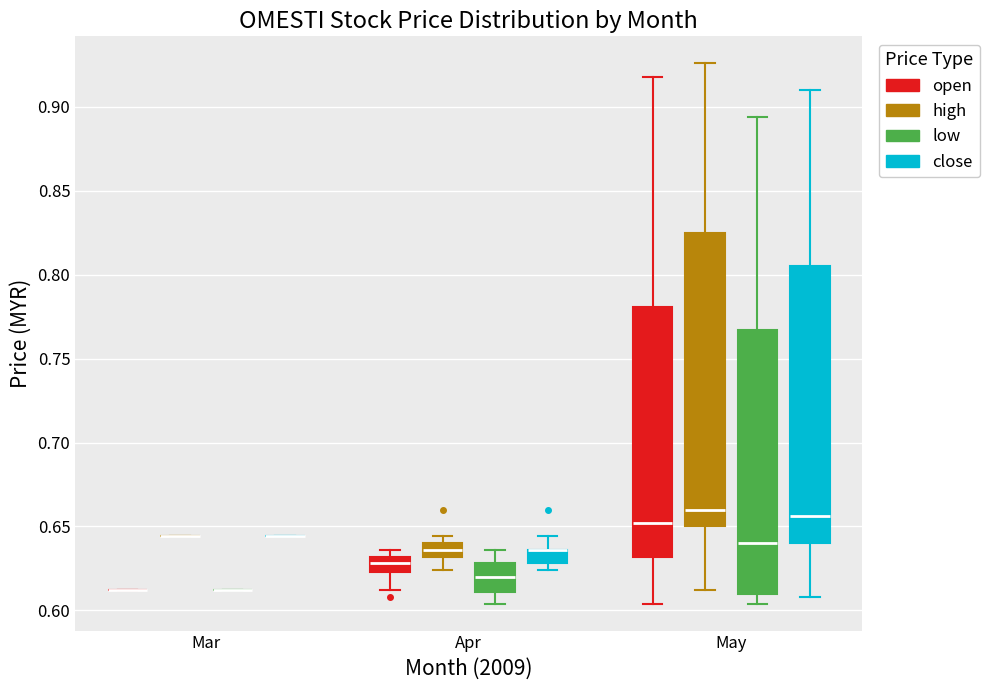

Reading left to right, transcribe this box plot: for each box, give where its median line is, the range the box spans, and where its two whiskers end, as read against the y-axis. The values are not printed on the chart, so give them approximately, as read against the axis.

Mar (open): box collapsed to a line at 0.610, whiskers 0.610 to 0.610
Mar (high): box collapsed to a line at 0.645, whiskers 0.645 to 0.645
Mar (low): box collapsed to a line at 0.610, whiskers 0.610 to 0.610
Mar (close): box collapsed to a line at 0.645, whiskers 0.645 to 0.645
Apr (open): median 0.630 (inside the box), box 0.625 to 0.630, whiskers 0.610 to 0.635
Apr (high): median 0.635, box 0.630 to 0.640, whiskers 0.625 to 0.645
Apr (low): median 0.620, box 0.610 to 0.630, whiskers 0.605 to 0.635
Apr (close): median 0.635 (drawn on the box's upper edge), box 0.630 to 0.635, whiskers 0.625 to 0.645
May (open): median 0.650, box 0.630 to 0.780, whiskers 0.605 to 0.920
May (high): median 0.660, box 0.650 to 0.825, whiskers 0.610 to 0.925
May (low): median 0.640, box 0.610 to 0.765, whiskers 0.605 to 0.895
May (close): median 0.655, box 0.640 to 0.805, whiskers 0.610 to 0.910